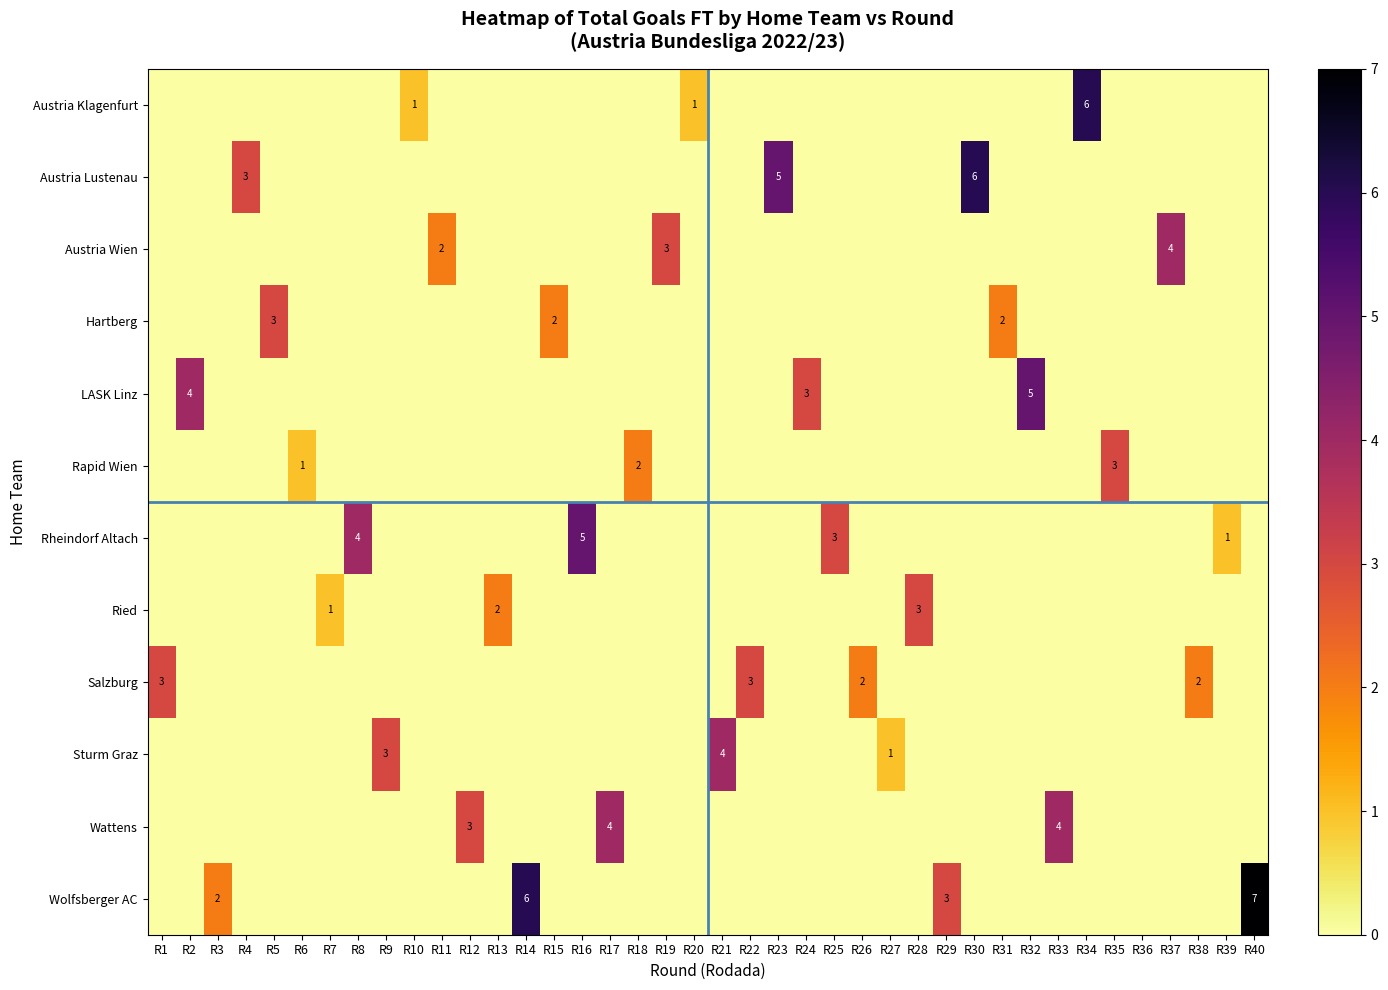

Reading left to right, extract all data points from this chart.

row_0: R1=0	R2=0	R3=0	R4=0	R5=0	R6=0	R7=0	R8=0	R9=0	R10=1	R11=0	R12=0	R13=0	R14=0	R15=0	R16=0	R17=0	R18=0	R19=0	R20=1	R21=0	R22=0	R23=0	R24=0	R25=0	R26=0	R27=0	R28=0	R29=0	R30=0	R31=0	R32=0	R33=0	R34=6	R35=0	R36=0	R37=0	R38=0	R39=0	R40=0
row_1: R1=0	R2=0	R3=0	R4=3	R5=0	R6=0	R7=0	R8=0	R9=0	R10=0	R11=0	R12=0	R13=0	R14=0	R15=0	R16=0	R17=0	R18=0	R19=0	R20=0	R21=0	R22=0	R23=5	R24=0	R25=0	R26=0	R27=0	R28=0	R29=0	R30=6	R31=0	R32=0	R33=0	R34=0	R35=0	R36=0	R37=0	R38=0	R39=0	R40=0
row_2: R1=0	R2=0	R3=0	R4=0	R5=0	R6=0	R7=0	R8=0	R9=0	R10=0	R11=2	R12=0	R13=0	R14=0	R15=0	R16=0	R17=0	R18=0	R19=3	R20=0	R21=0	R22=0	R23=0	R24=0	R25=0	R26=0	R27=0	R28=0	R29=0	R30=0	R31=0	R32=0	R33=0	R34=0	R35=0	R36=0	R37=4	R38=0	R39=0	R40=0
row_3: R1=0	R2=0	R3=0	R4=0	R5=3	R6=0	R7=0	R8=0	R9=0	R10=0	R11=0	R12=0	R13=0	R14=0	R15=2	R16=0	R17=0	R18=0	R19=0	R20=0	R21=0	R22=0	R23=0	R24=0	R25=0	R26=0	R27=0	R28=0	R29=0	R30=0	R31=2	R32=0	R33=0	R34=0	R35=0	R36=0	R37=0	R38=0	R39=0	R40=0
row_4: R1=0	R2=4	R3=0	R4=0	R5=0	R6=0	R7=0	R8=0	R9=0	R10=0	R11=0	R12=0	R13=0	R14=0	R15=0	R16=0	R17=0	R18=0	R19=0	R20=0	R21=0	R22=0	R23=0	R24=3	R25=0	R26=0	R27=0	R28=0	R29=0	R30=0	R31=0	R32=5	R33=0	R34=0	R35=0	R36=0	R37=0	R38=0	R39=0	R40=0
row_5: R1=0	R2=0	R3=0	R4=0	R5=0	R6=1	R7=0	R8=0	R9=0	R10=0	R11=0	R12=0	R13=0	R14=0	R15=0	R16=0	R17=0	R18=2	R19=0	R20=0	R21=0	R22=0	R23=0	R24=0	R25=0	R26=0	R27=0	R28=0	R29=0	R30=0	R31=0	R32=0	R33=0	R34=0	R35=3	R36=0	R37=0	R38=0	R39=0	R40=0
row_6: R1=0	R2=0	R3=0	R4=0	R5=0	R6=0	R7=0	R8=4	R9=0	R10=0	R11=0	R12=0	R13=0	R14=0	R15=0	R16=5	R17=0	R18=0	R19=0	R20=0	R21=0	R22=0	R23=0	R24=0	R25=3	R26=0	R27=0	R28=0	R29=0	R30=0	R31=0	R32=0	R33=0	R34=0	R35=0	R36=0	R37=0	R38=0	R39=1	R40=0
row_7: R1=0	R2=0	R3=0	R4=0	R5=0	R6=0	R7=1	R8=0	R9=0	R10=0	R11=0	R12=0	R13=2	R14=0	R15=0	R16=0	R17=0	R18=0	R19=0	R20=0	R21=0	R22=0	R23=0	R24=0	R25=0	R26=0	R27=0	R28=3	R29=0	R30=0	R31=0	R32=0	R33=0	R34=0	R35=0	R36=0	R37=0	R38=0	R39=0	R40=0
row_8: R1=3	R2=0	R3=0	R4=0	R5=0	R6=0	R7=0	R8=0	R9=0	R10=0	R11=0	R12=0	R13=0	R14=0	R15=0	R16=0	R17=0	R18=0	R19=0	R20=0	R21=0	R22=3	R23=0	R24=0	R25=0	R26=2	R27=0	R28=0	R29=0	R30=0	R31=0	R32=0	R33=0	R34=0	R35=0	R36=0	R37=0	R38=2	R39=0	R40=0
row_9: R1=0	R2=0	R3=0	R4=0	R5=0	R6=0	R7=0	R8=0	R9=3	R10=0	R11=0	R12=0	R13=0	R14=0	R15=0	R16=0	R17=0	R18=0	R19=0	R20=0	R21=4	R22=0	R23=0	R24=0	R25=0	R26=0	R27=1	R28=0	R29=0	R30=0	R31=0	R32=0	R33=0	R34=0	R35=0	R36=0	R37=0	R38=0	R39=0	R40=0
row_10: R1=0	R2=0	R3=0	R4=0	R5=0	R6=0	R7=0	R8=0	R9=0	R10=0	R11=0	R12=3	R13=0	R14=0	R15=0	R16=0	R17=4	R18=0	R19=0	R20=0	R21=0	R22=0	R23=0	R24=0	R25=0	R26=0	R27=0	R28=0	R29=0	R30=0	R31=0	R32=0	R33=4	R34=0	R35=0	R36=0	R37=0	R38=0	R39=0	R40=0
row_11: R1=0	R2=0	R3=2	R4=0	R5=0	R6=0	R7=0	R8=0	R9=0	R10=0	R11=0	R12=0	R13=0	R14=6	R15=0	R16=0	R17=0	R18=0	R19=0	R20=0	R21=0	R22=0	R23=0	R24=0	R25=0	R26=0	R27=0	R28=0	R29=3	R30=0	R31=0	R32=0	R33=0	R34=0	R35=0	R36=0	R37=0	R38=0	R39=0	R40=7